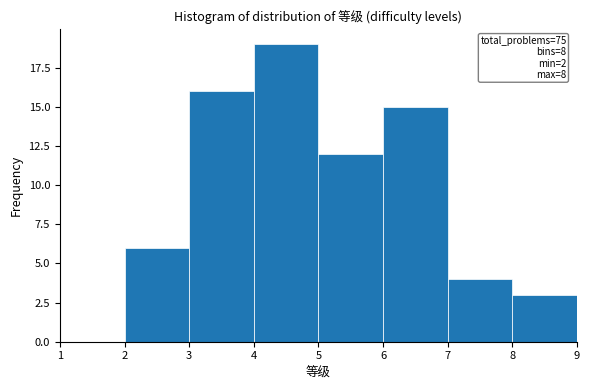

Which range on the x-axis has the tallest bar?

4 to 5